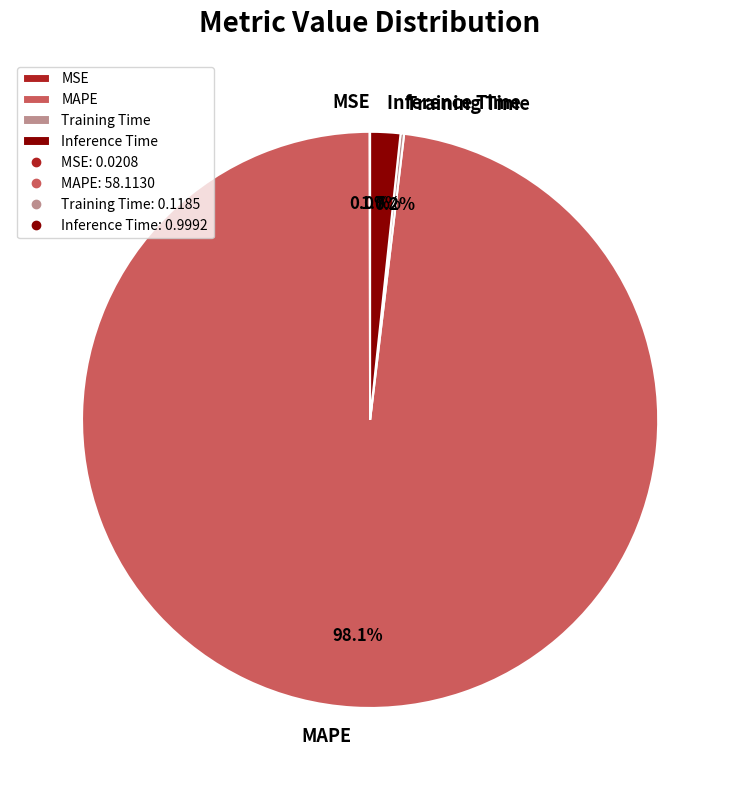

What portion of the pie excludes MAPE?

1.9%